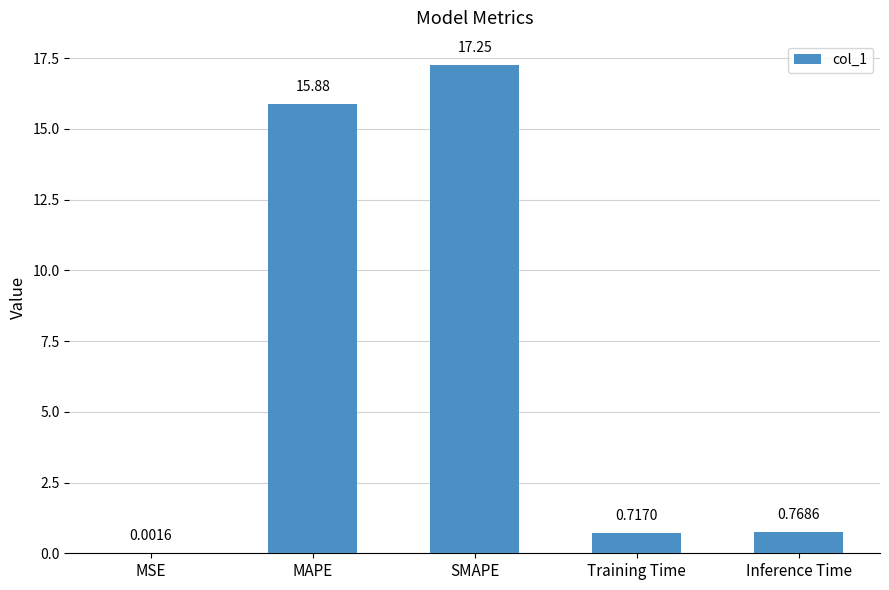

Read the value at SMAPE.

17.3